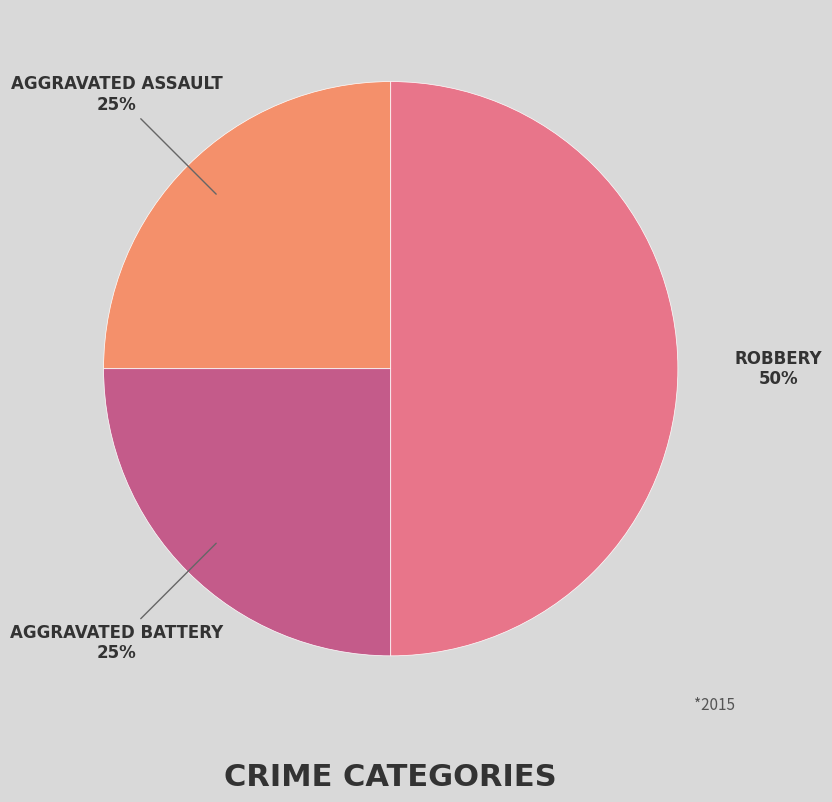

To the nearest percent, what is the difference between the largest and smallest slice percentages?

25%